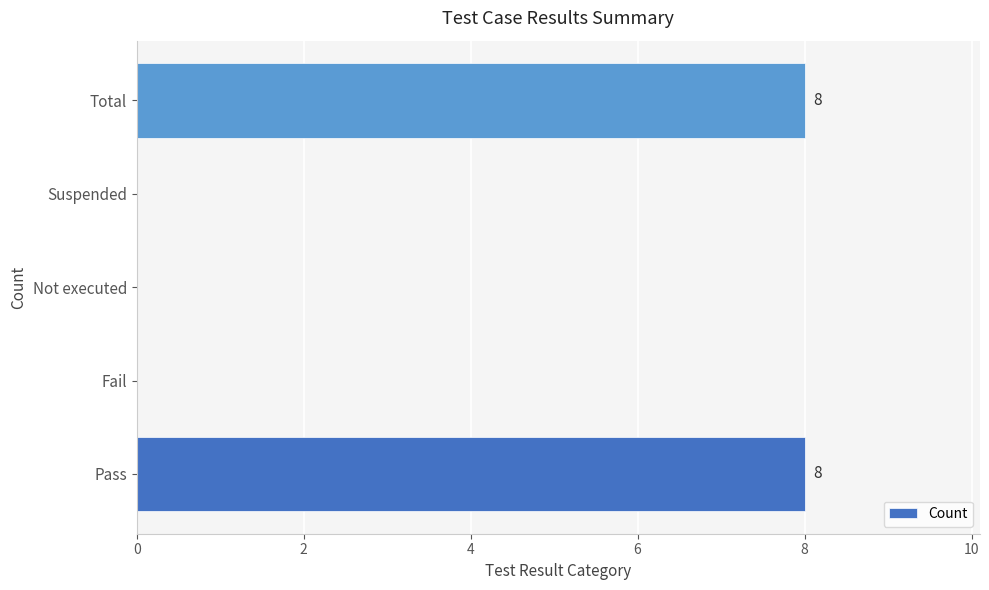

What is the sum of all values?

16